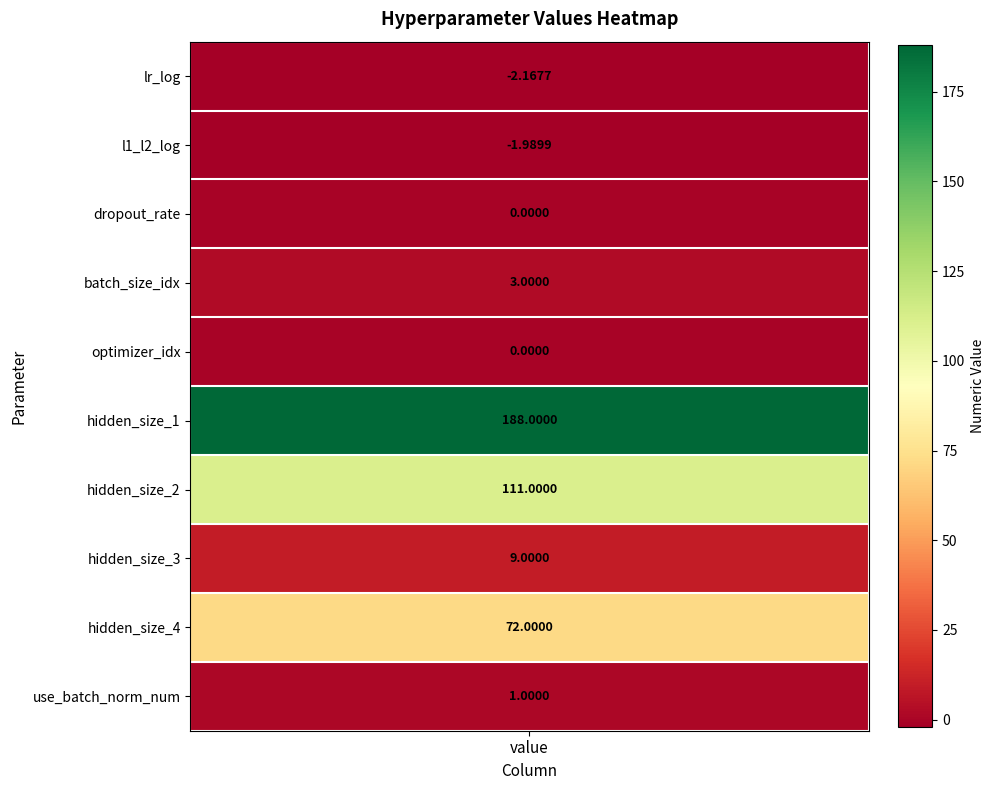

What is the minimum value shown in the chart?

-2.2